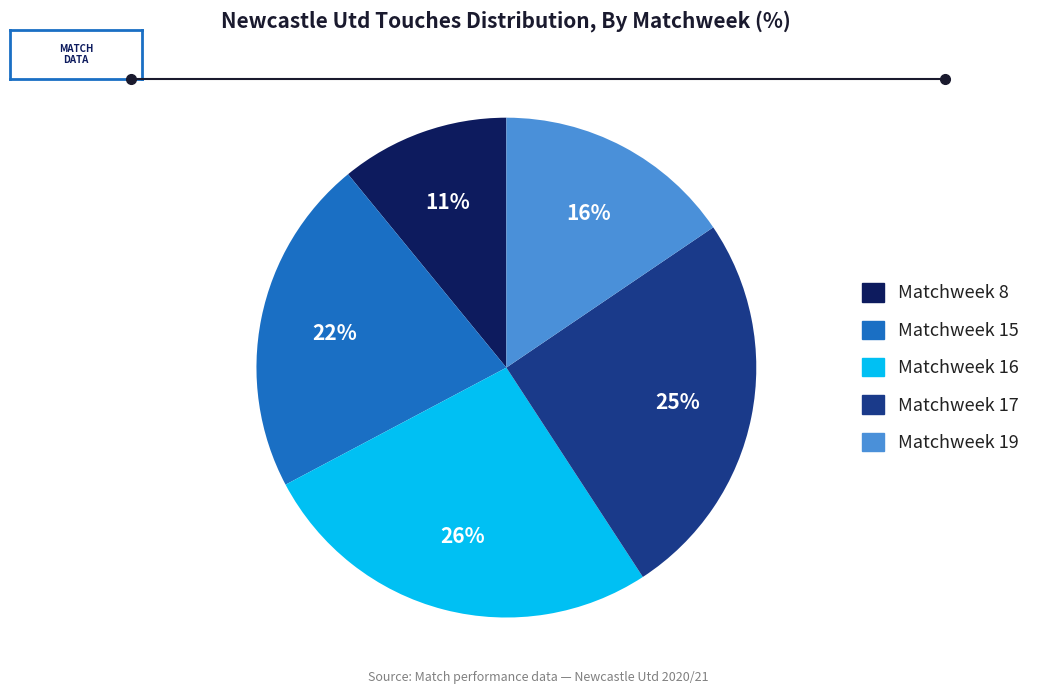

Does any single category account for the majority?

No